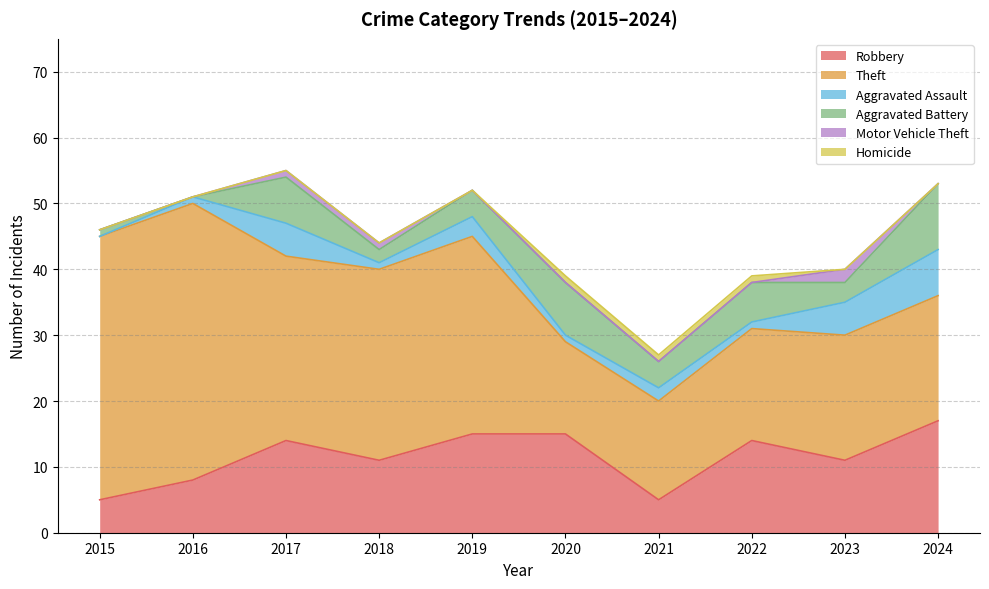

At which label does Aggravated Assault first exceed 2?

2017